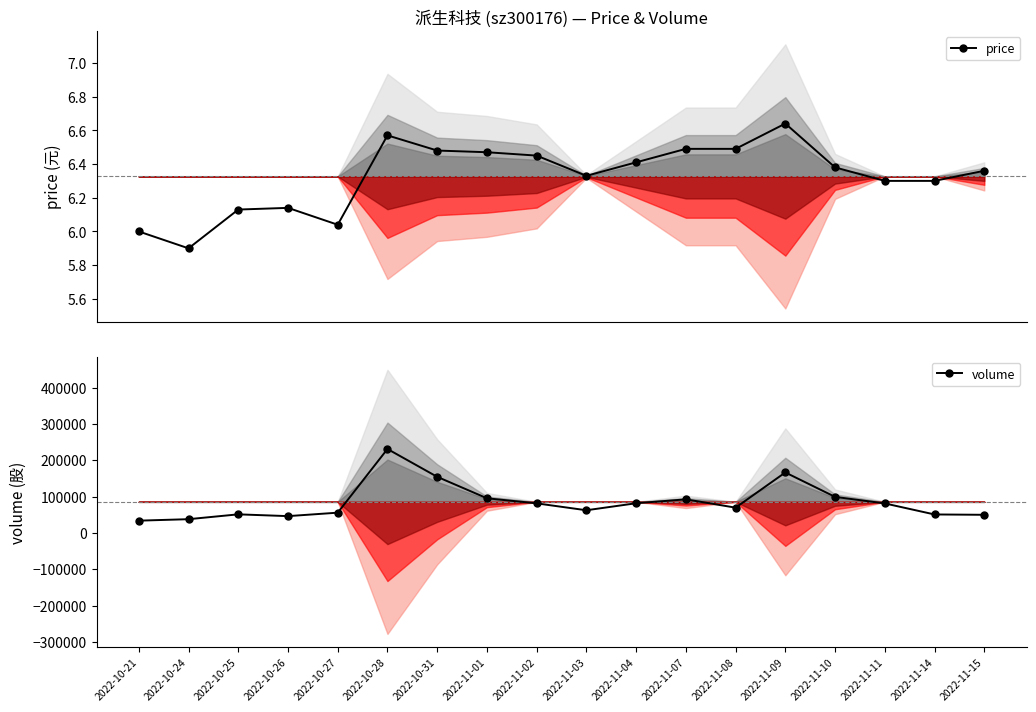

Which series has the largest range (max minus min)?

volume